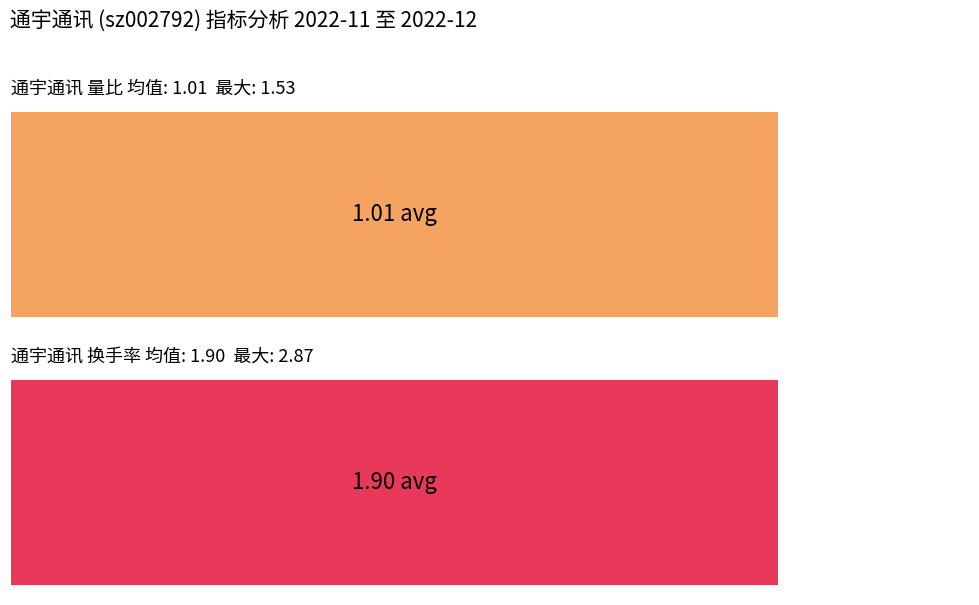

What is the value of the 量比 bar at the 10th from the left?

1.0